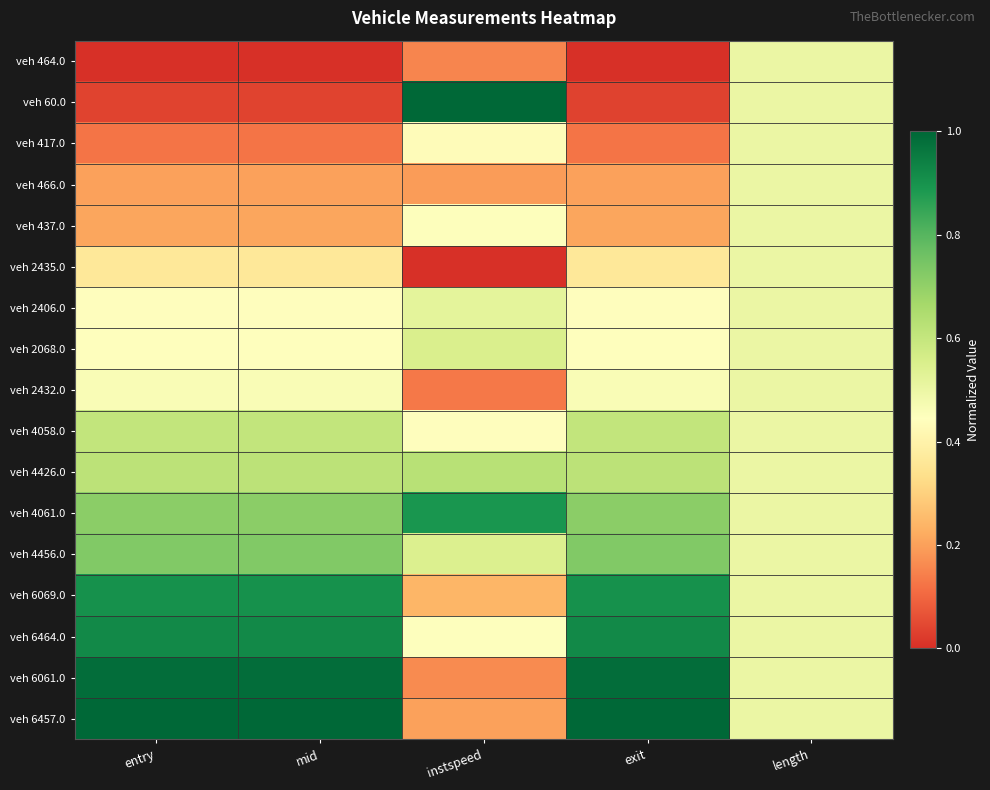

What is the maximum value shown in the chart?

1.0